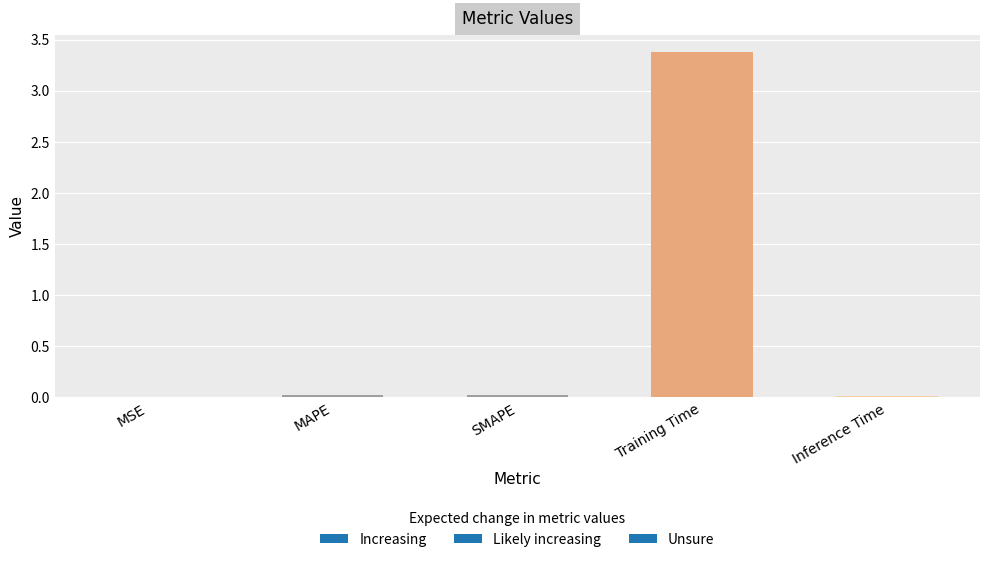

How many distinct data groups are displayed?

1